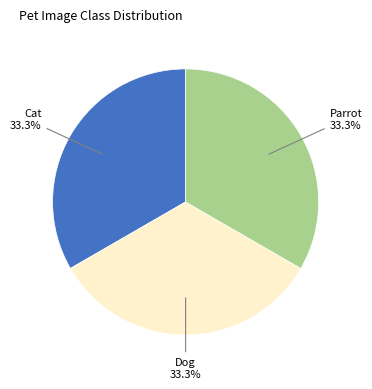

Count the number of slices in the pie.

3